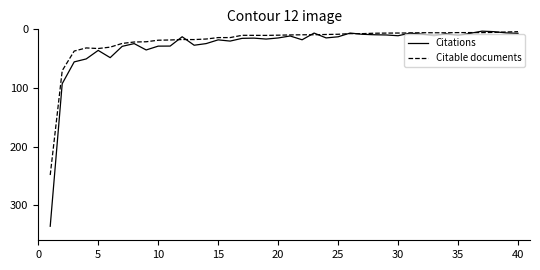

List the series in order of their peak value, lowest first.

Citable documents, Citations